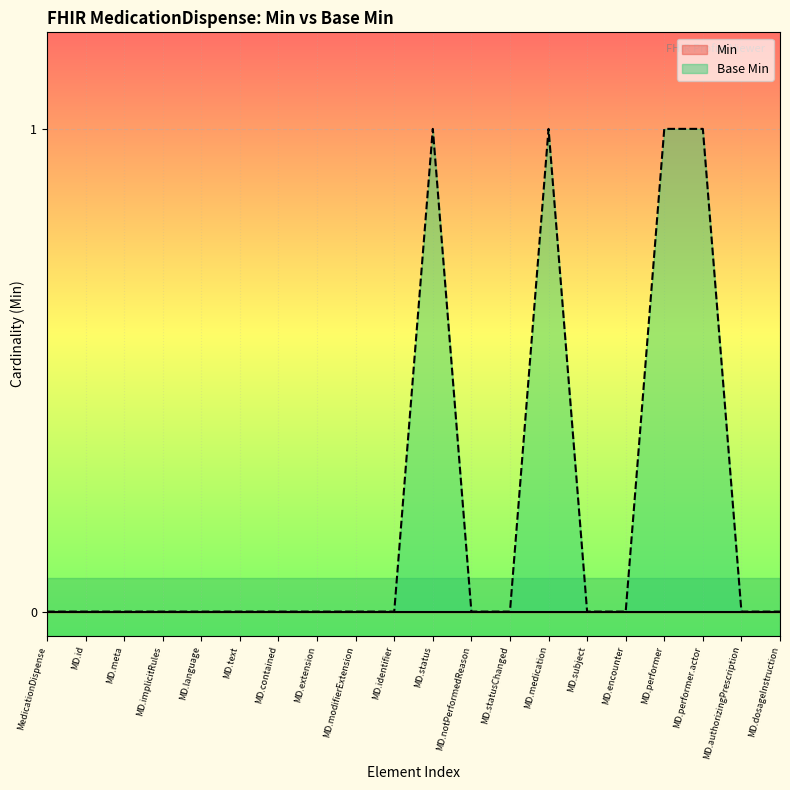

How many lines are shown in the chart?

2